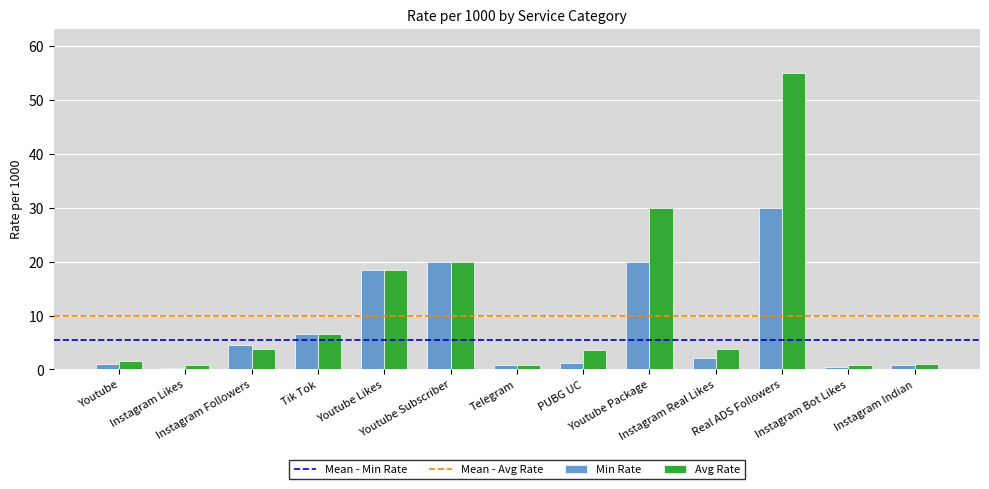

What is the highest value of the Avg Rate series?

55.0